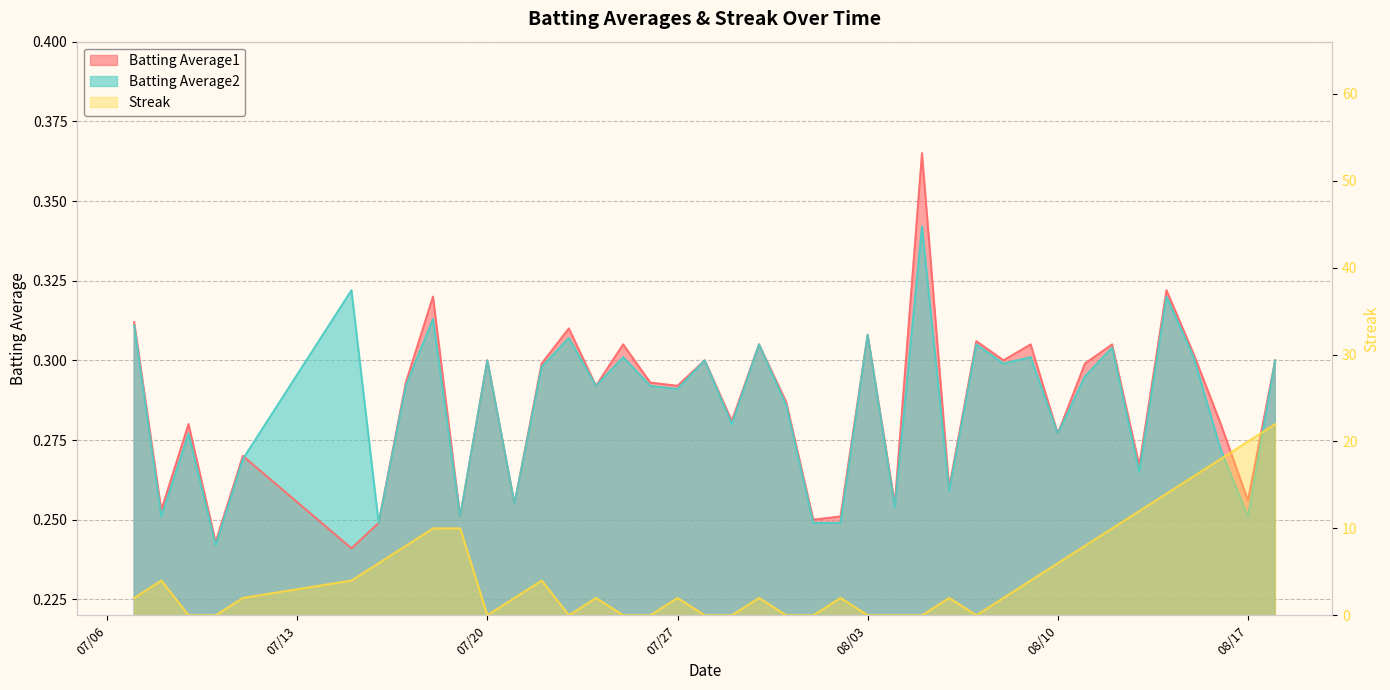

What is the greatest value displayed?

22.0